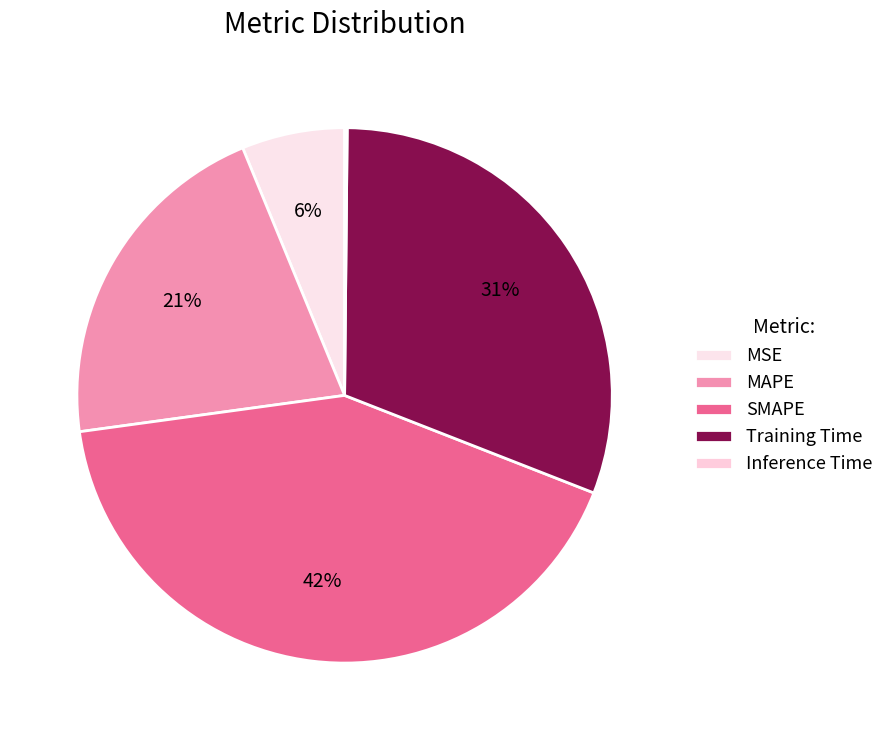

True or false: MSE accounts for 15% of the total.

False